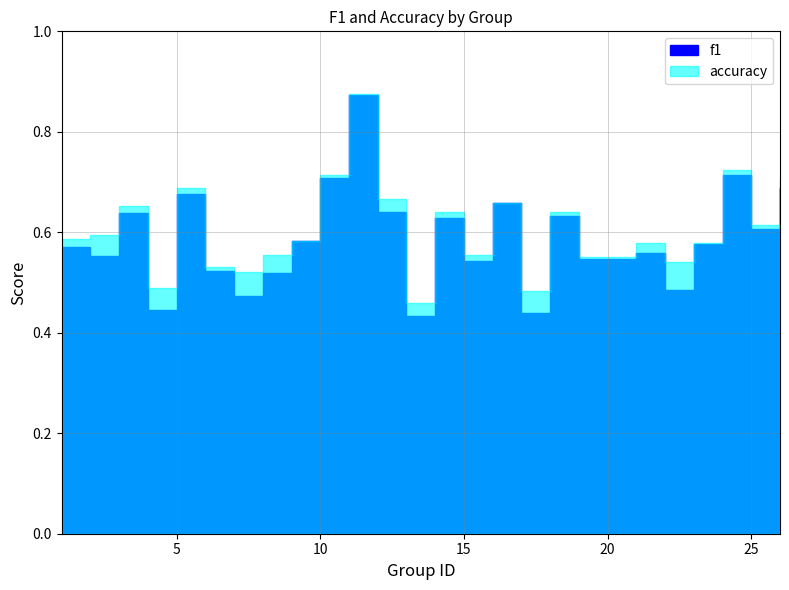

What are all the series names shown in the legend?

f1, accuracy